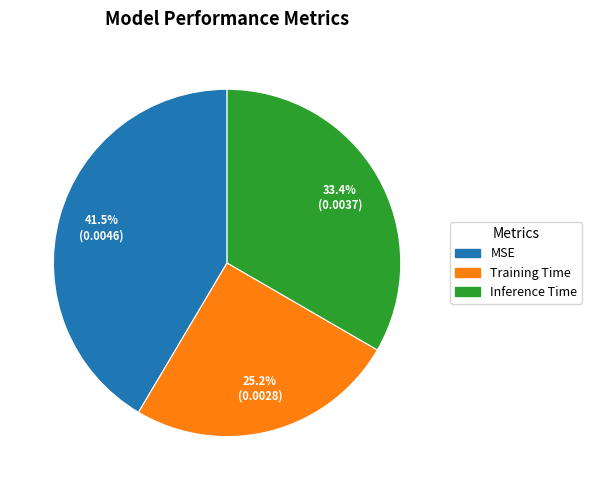

Rank the categories by value from highest to lowest.

MSE, Inference Time, Training Time